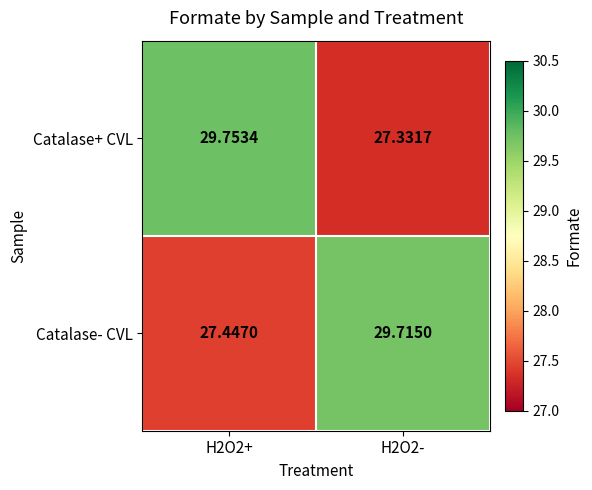

Between H2O2+ and H2O2-, which series saw the biggest shift?

Catalase+ CVL